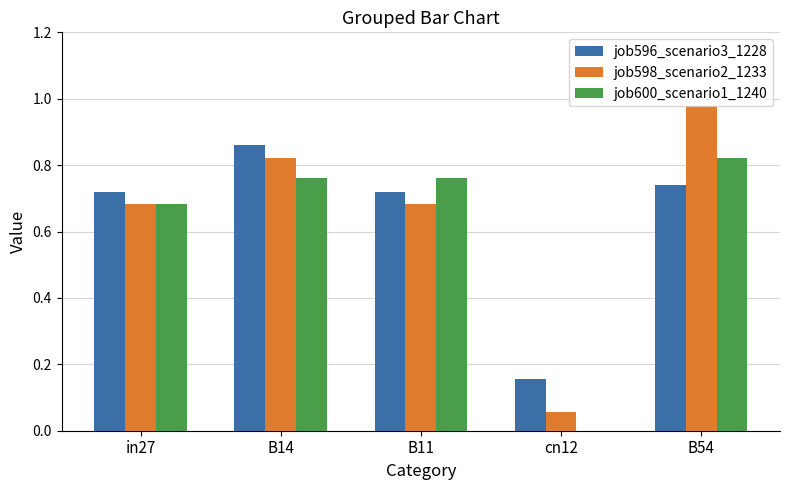

What are all the series names shown in the legend?

job596_scenario3_1228, job598_scenario2_1233, job600_scenario1_1240